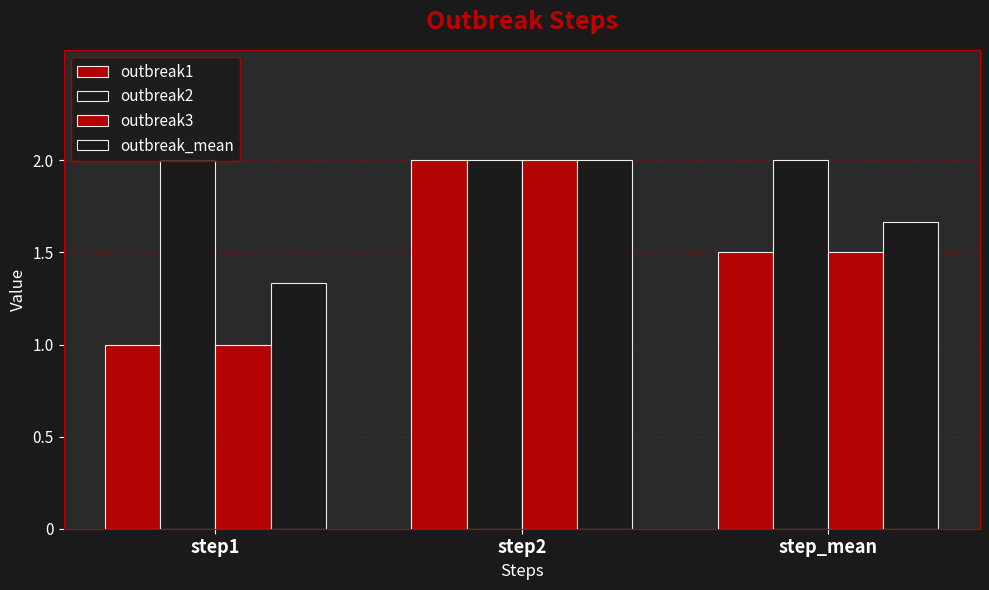

Between step1 and step_mean, which is larger?

step_mean